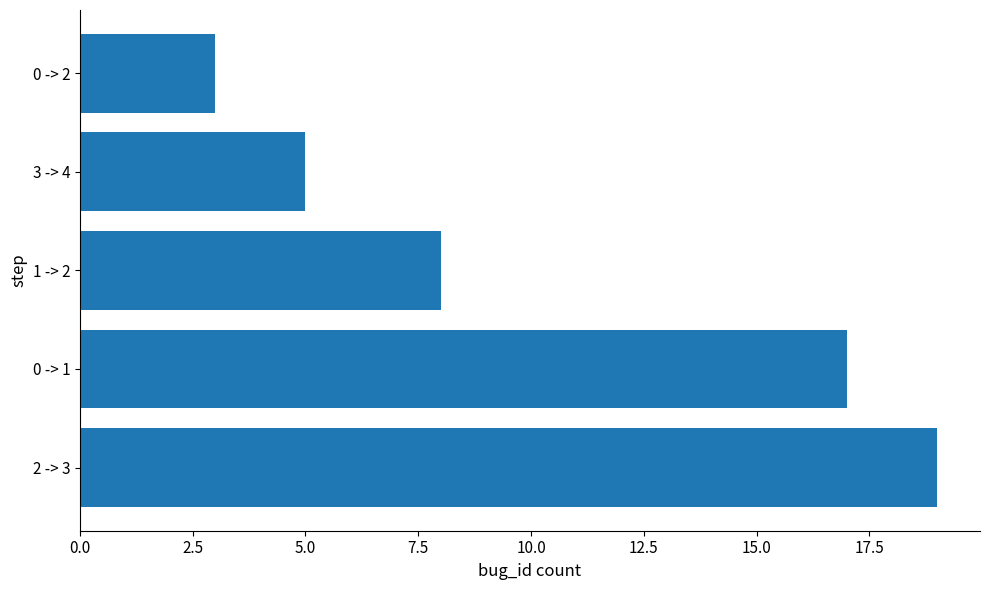

List the labels in order of value, largest first.

2 -> 3, 0 -> 1, 1 -> 2, 3 -> 4, 0 -> 2